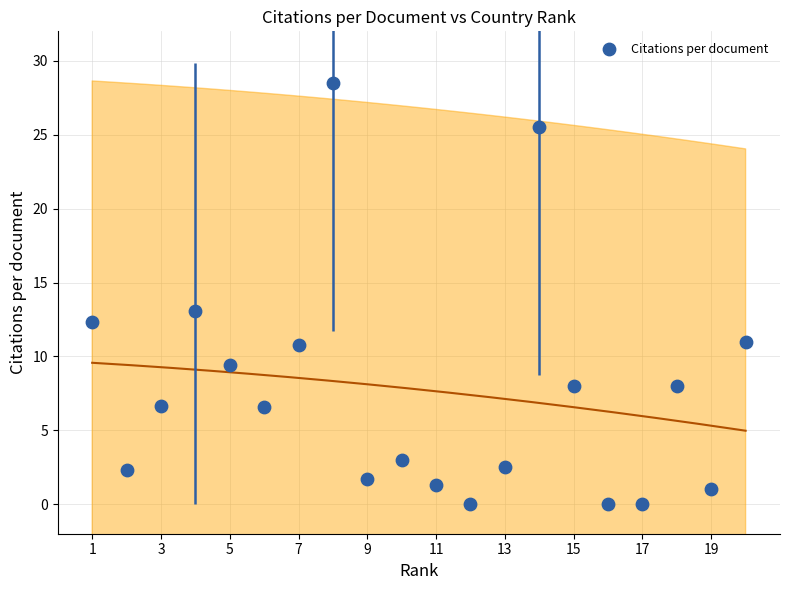

What Y value in the scatter plot is closest to 14?

13.1